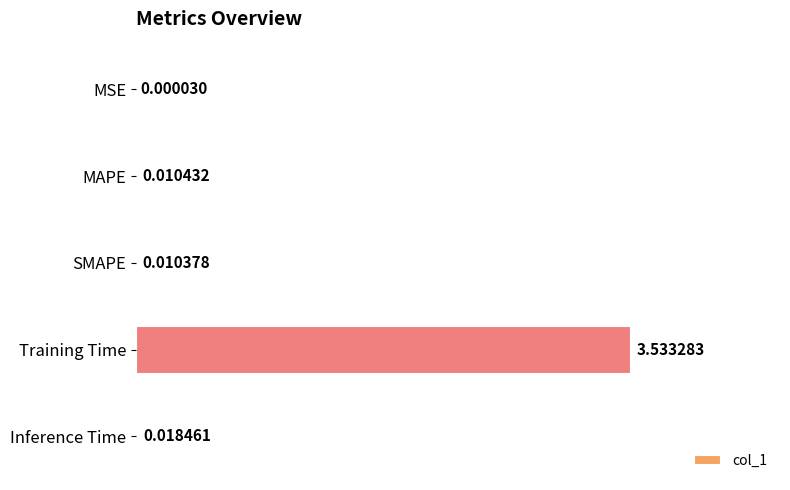

At which category does the chart reach its peak across all series?

Training Time